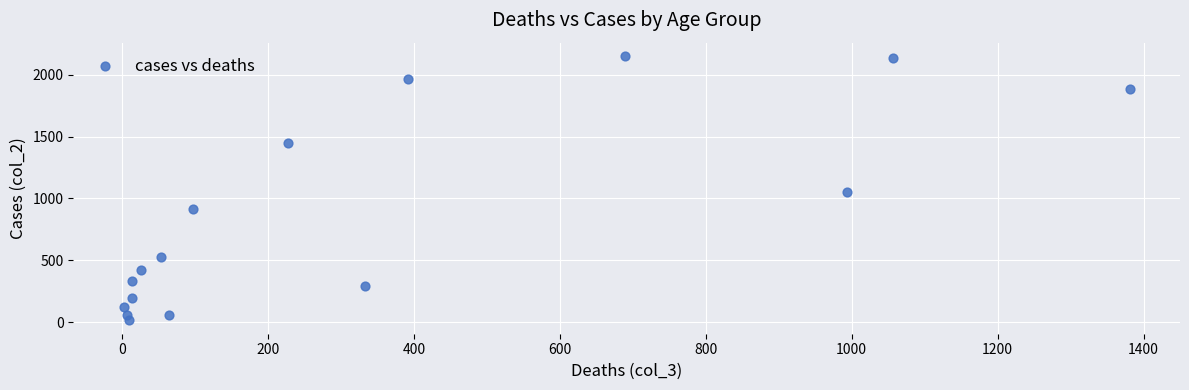

What Y value in the scatter plot is closest to 1083?

1053